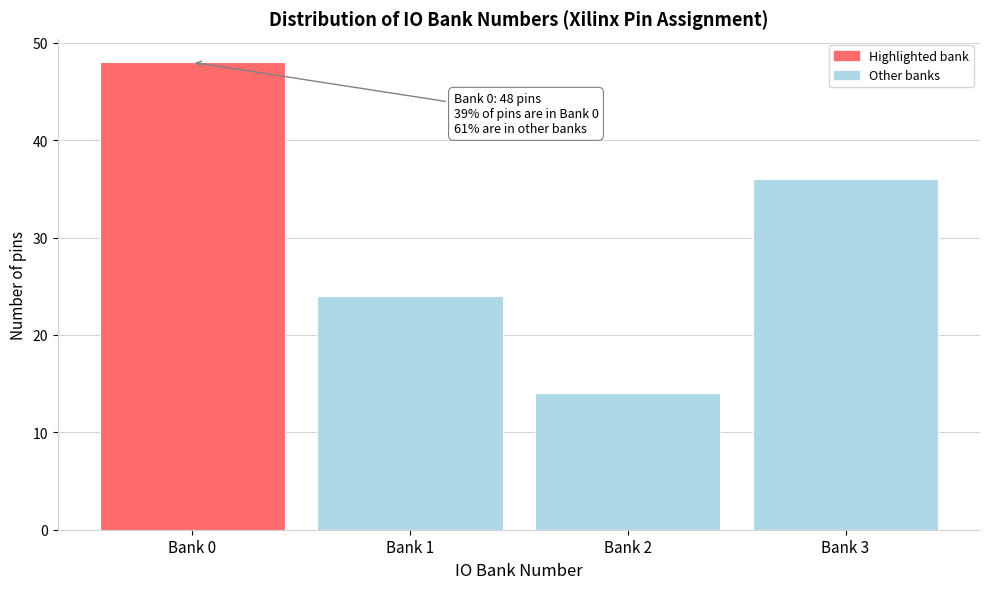

Reading left to right, transcribe all the data shown in this chart.

Bank 0=48	Bank 1=24	Bank 2=14	Bank 3=36